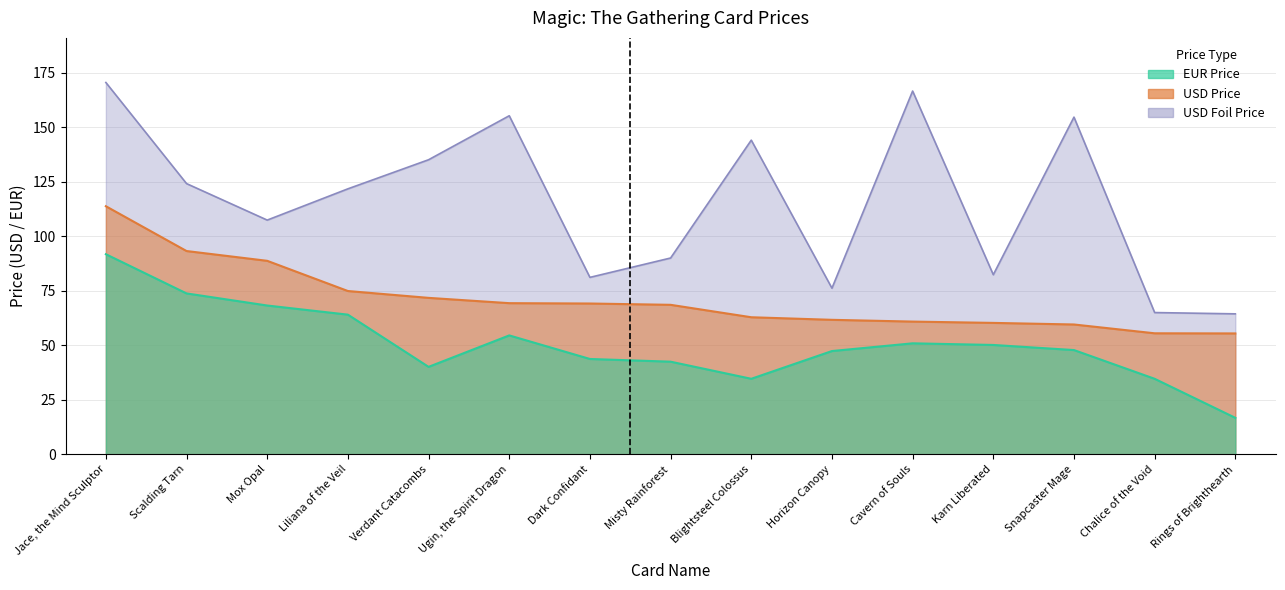

True or false: USD Foil Price and eur_price intersect in this chart.

False